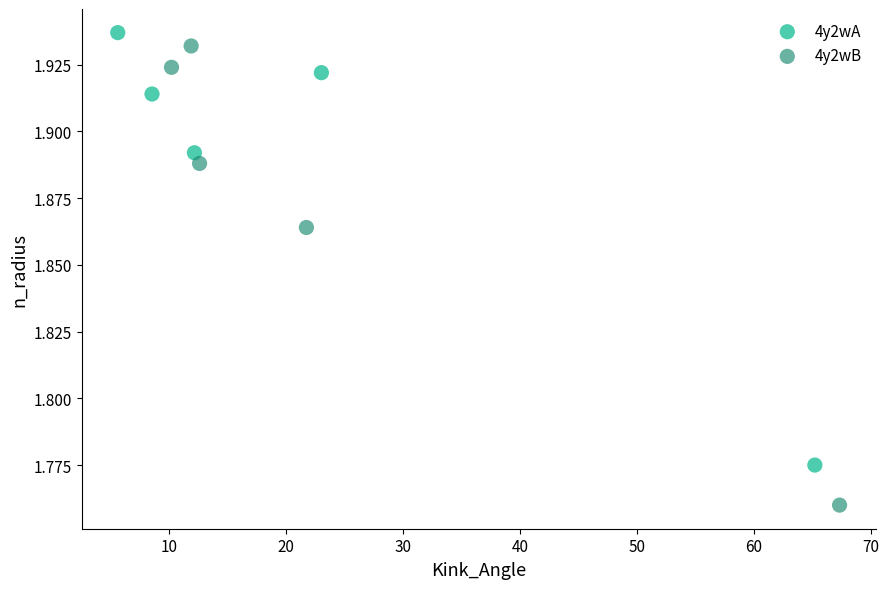

Which series has the largest Y range (max minus min)?

4y2wB